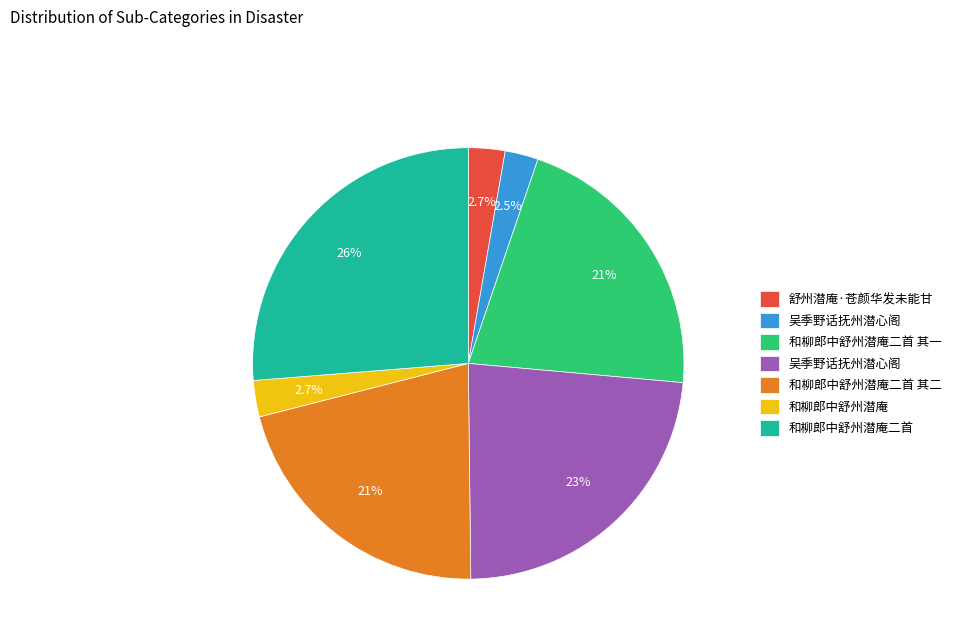

Is there a majority slice in this chart?

No